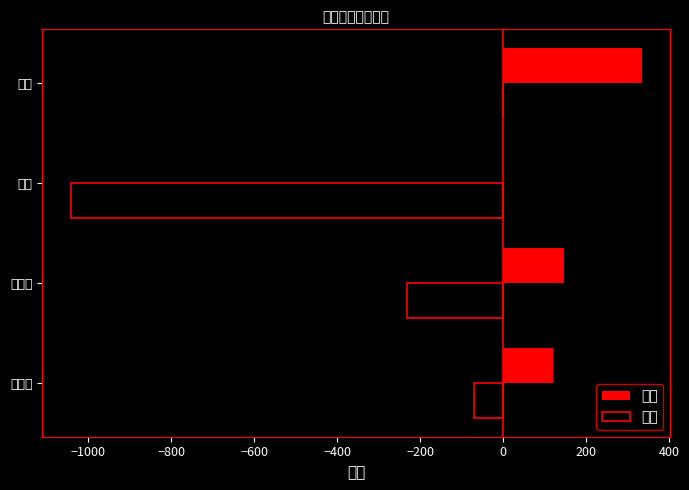

How many values in the 消费 series are below -70?

3